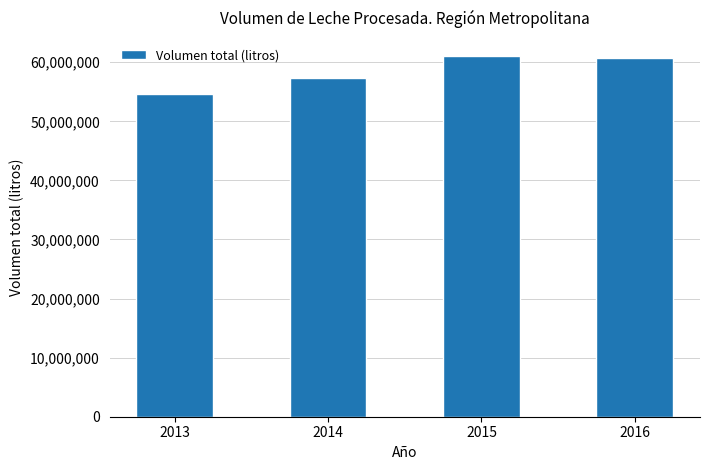

What is the smallest value displayed?

54698844